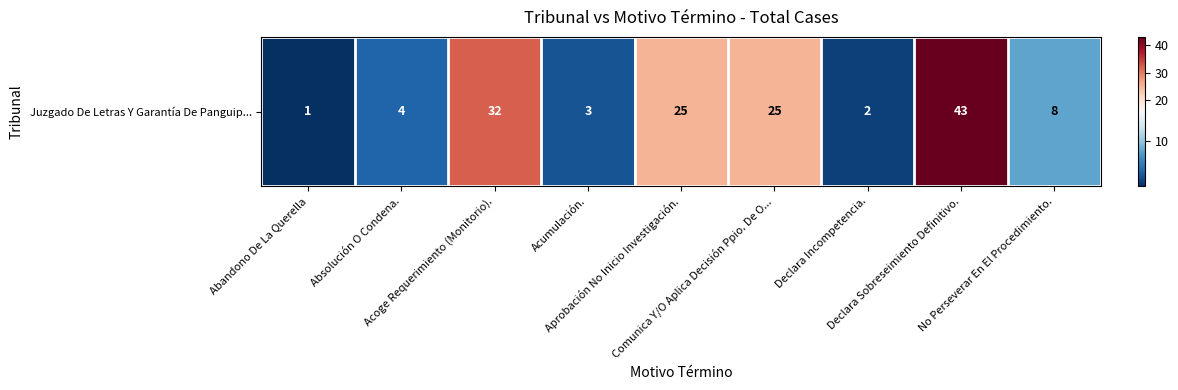

Which has a higher value, Absolución O Condena. or Comunica Y/O Aplica Decisión Ppio. De O...?

Comunica Y/O Aplica Decisión Ppio. De O...